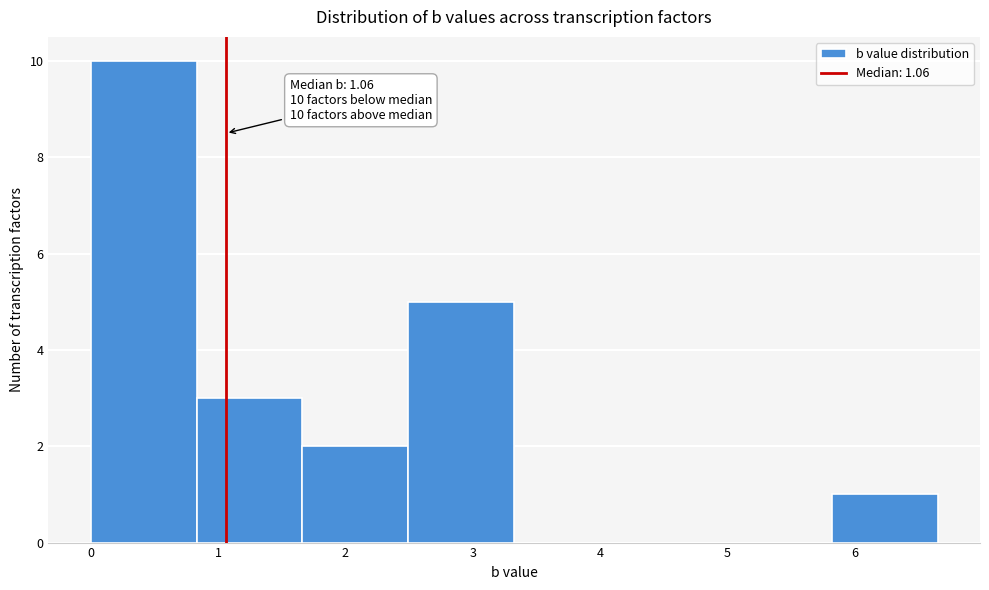

Over which range of the x-axis is the bar tallest?

0.0 to 0.8